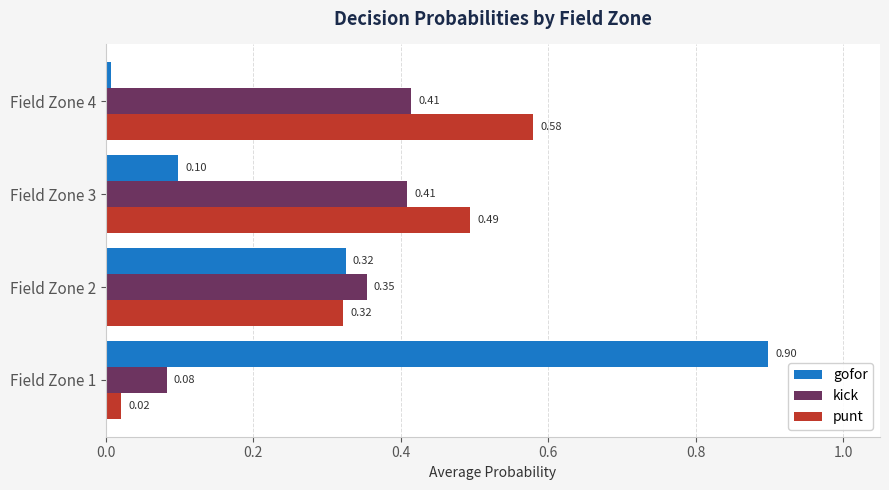

What is the difference between the maximum and minimum values in the gofor series?

0.9